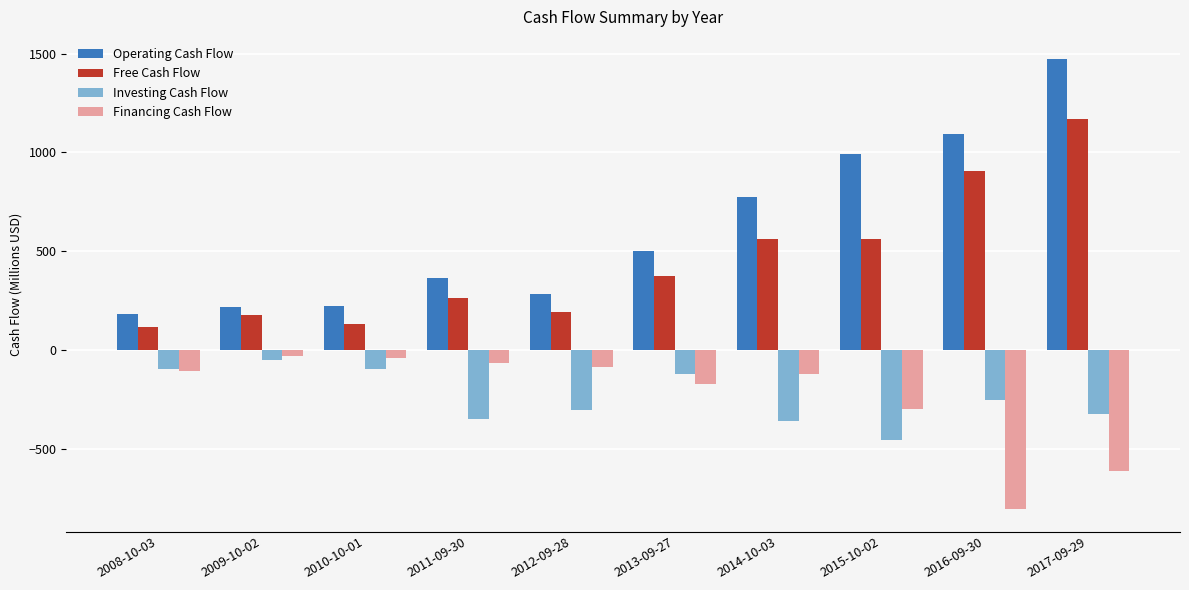

What are all the series names shown in the legend?

Operating Cash Flow, Free Cash Flow, Investing Cash Flow, Financing Cash Flow